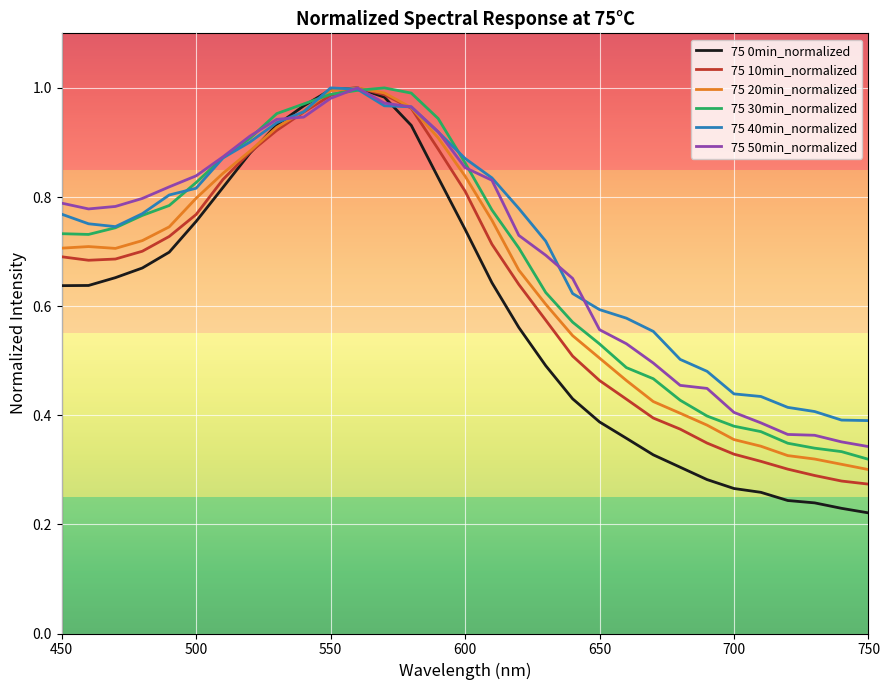

Which series has the widest spread of values?

75 0min_normalized